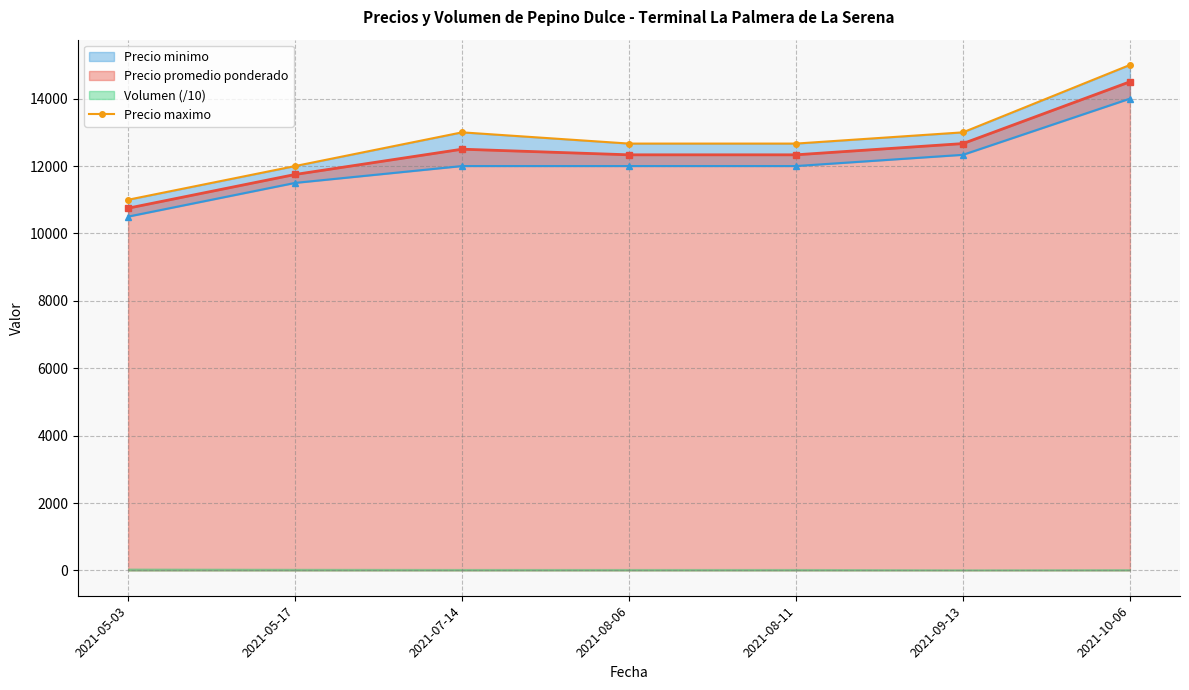

Approximately how many times larger is the value at 2021-07-14 compared to 2021-08-06?

1.0